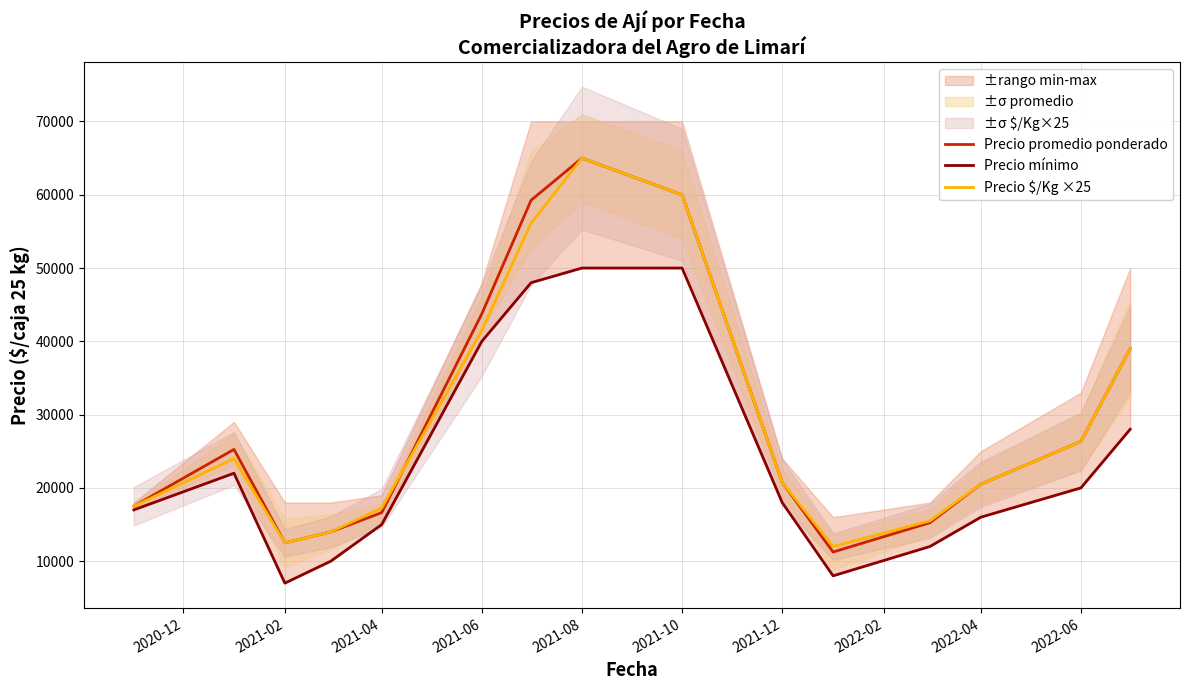

How many interior local valleys does the Precio promedio ponderado series have?

2